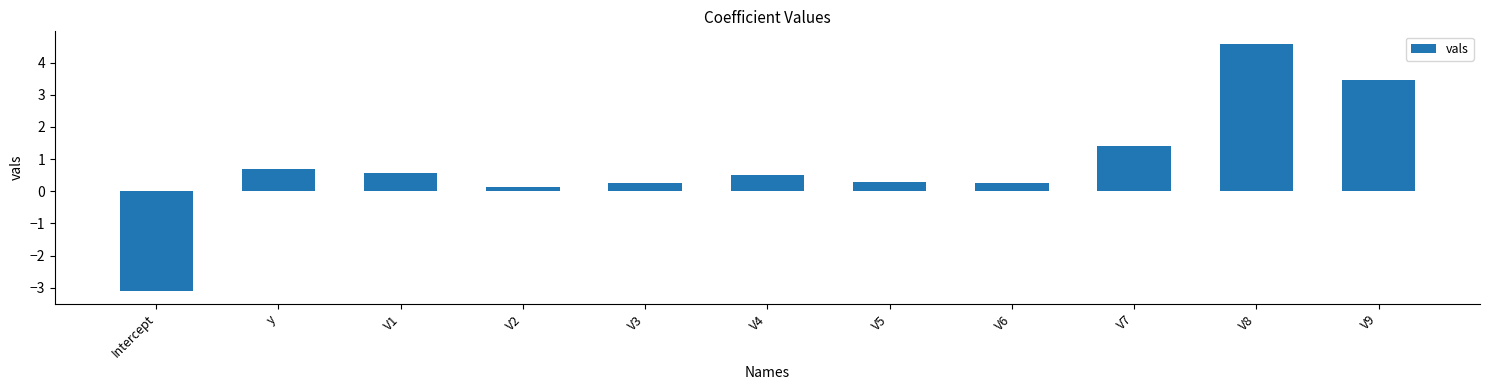

At which label does the data first exceed 0?

y